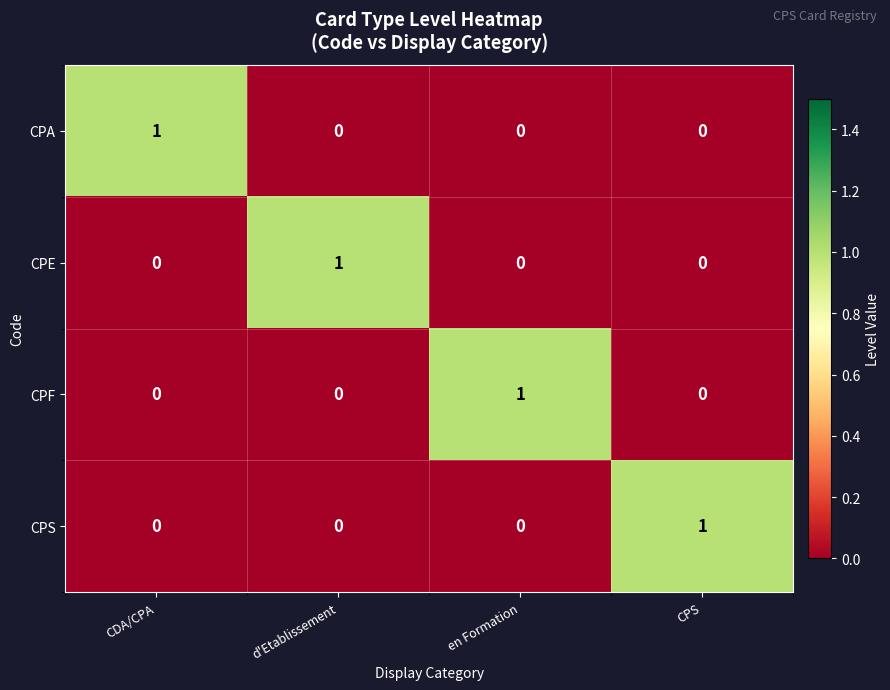

True or false: CPE has a value of 0 at CPS.

True